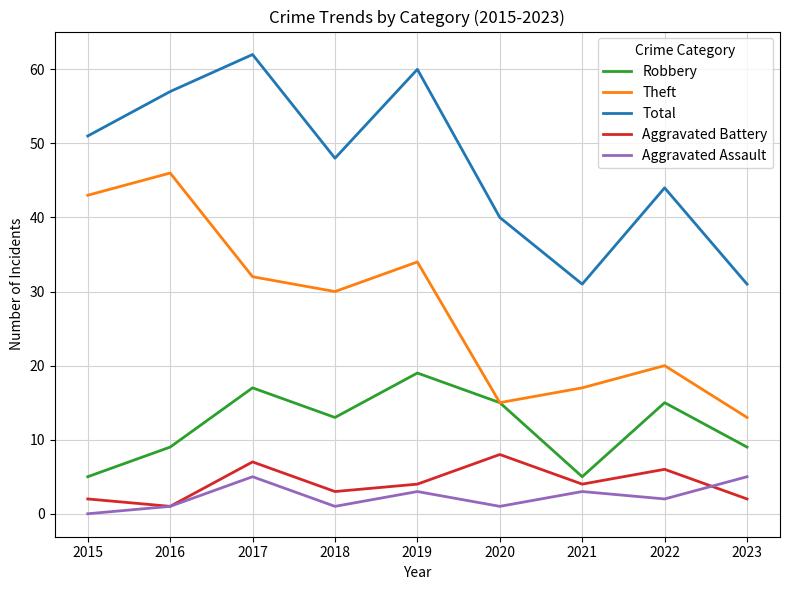

True or false: Theft has a value of 46 at 2018.

False